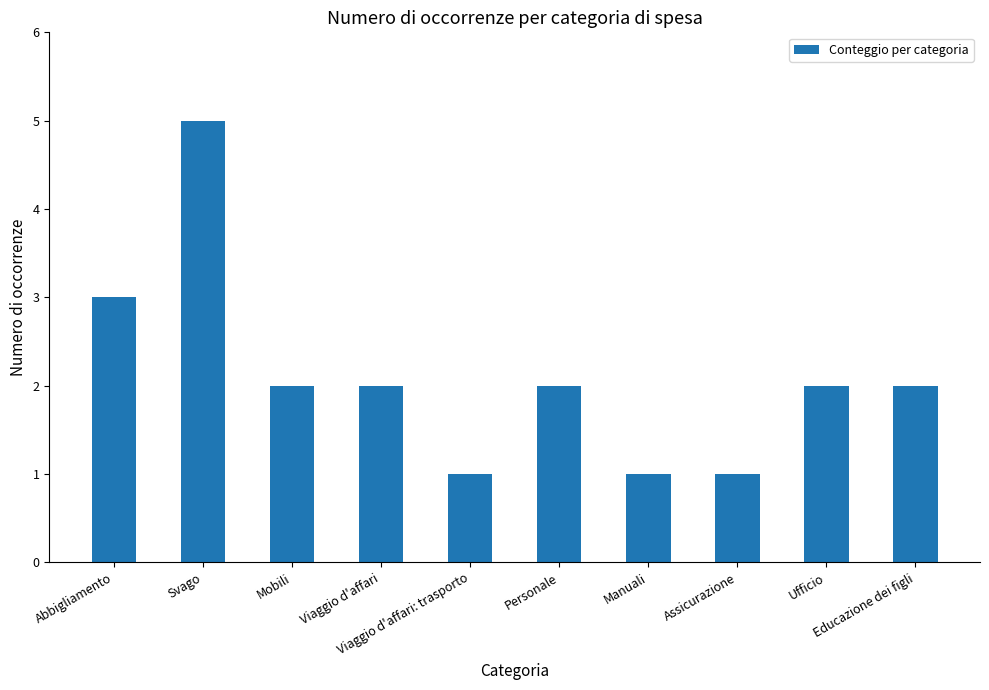

Which has a higher value, Personale or Assicurazione?

Personale